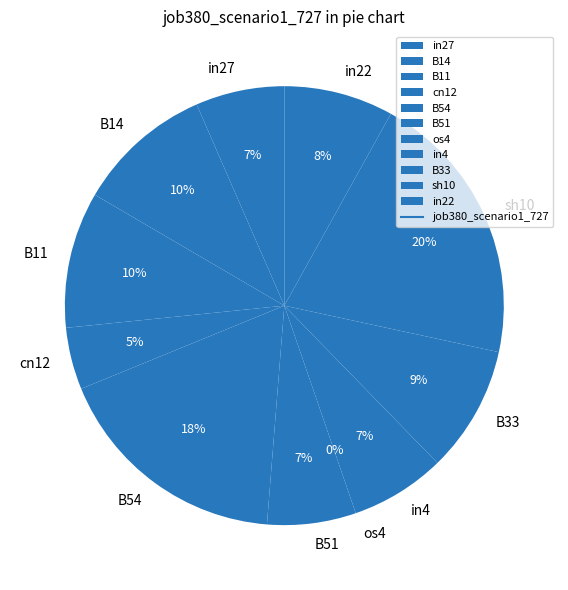

Which category has the smallest portion of the pie?

os4